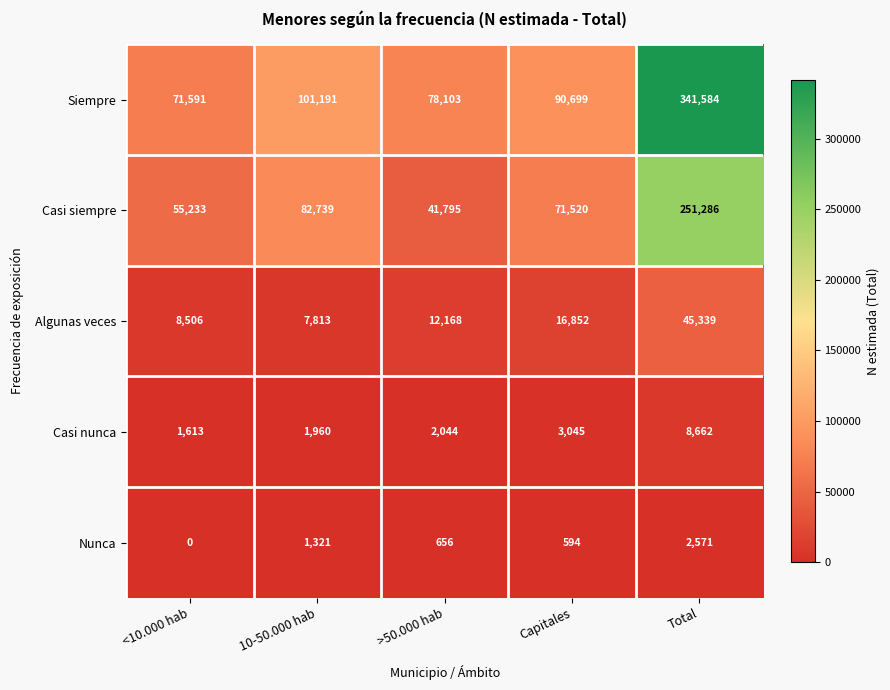

At which category is the sum across all series the highest?

Total